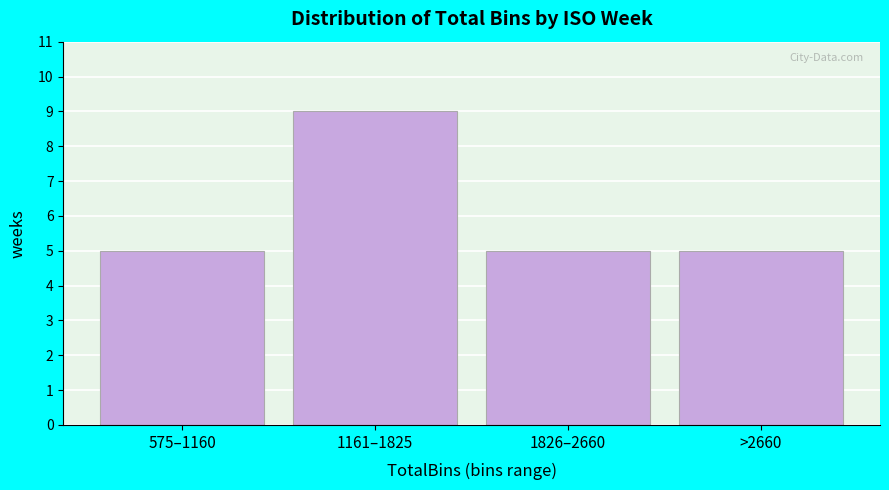

Reading right to left, transcribe all the data shown in this chart.

5	5	9	5